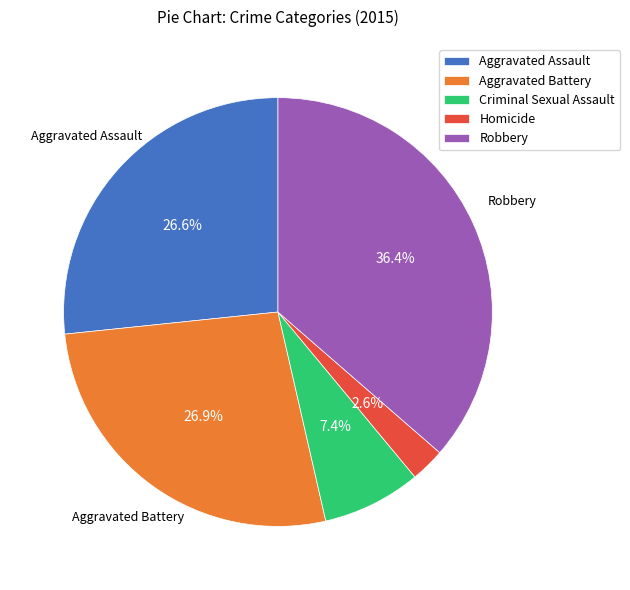

How many slices are in this pie chart?

5